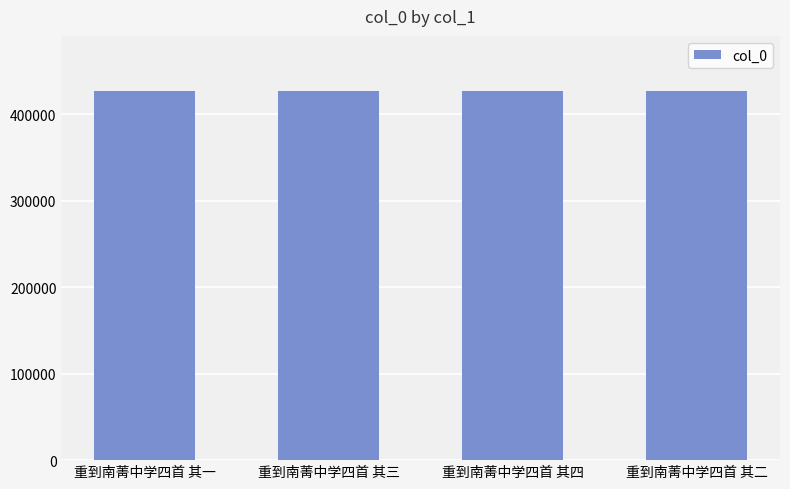

What is the average value?

426510